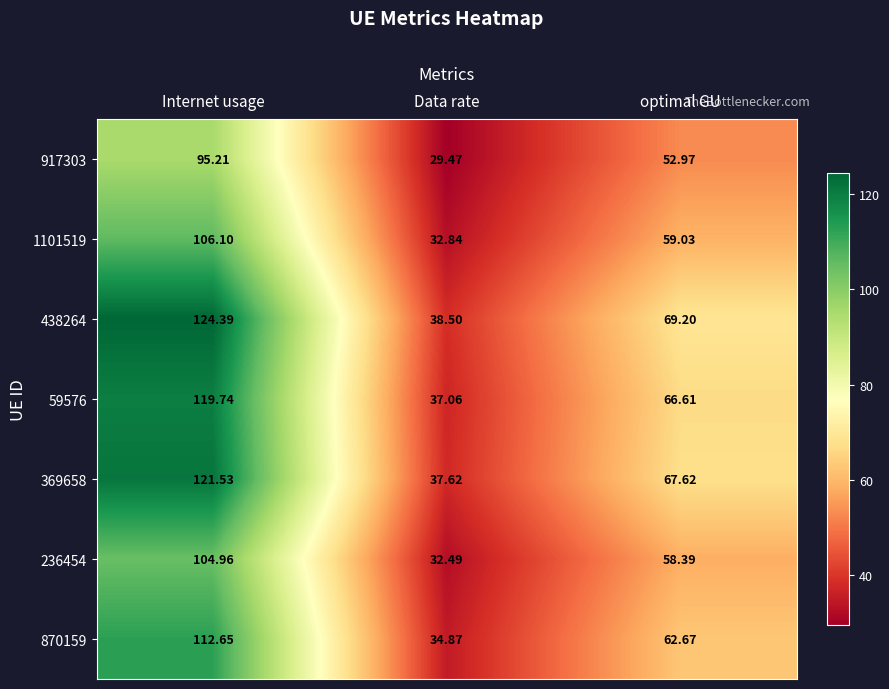

At which label does 438264 first exceed 69?

Internet usage